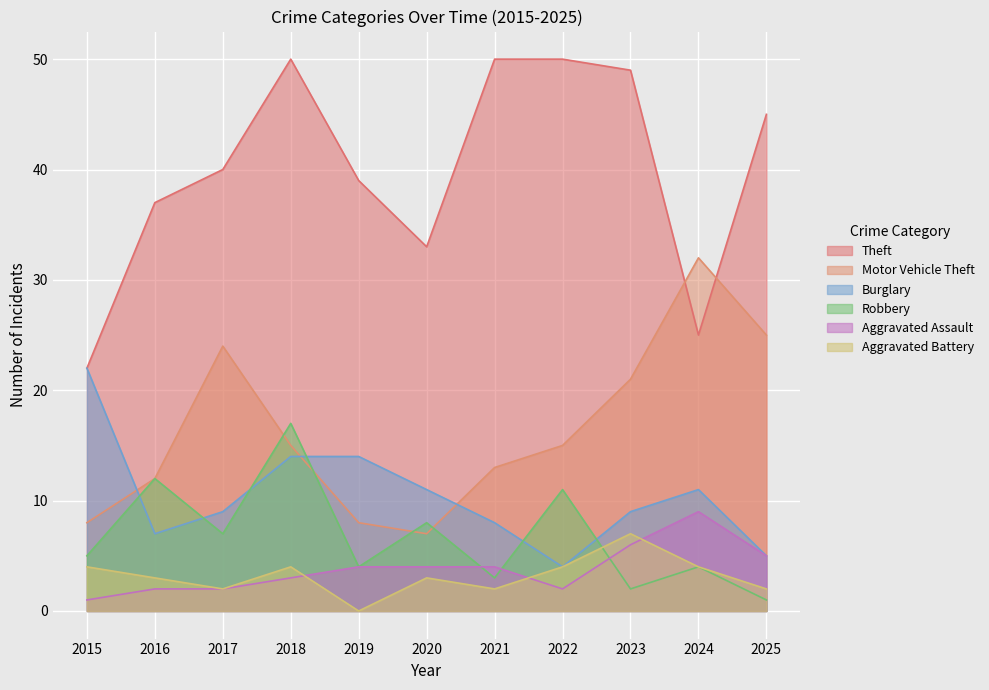

At how many categories does at least one series exceed 16?

11